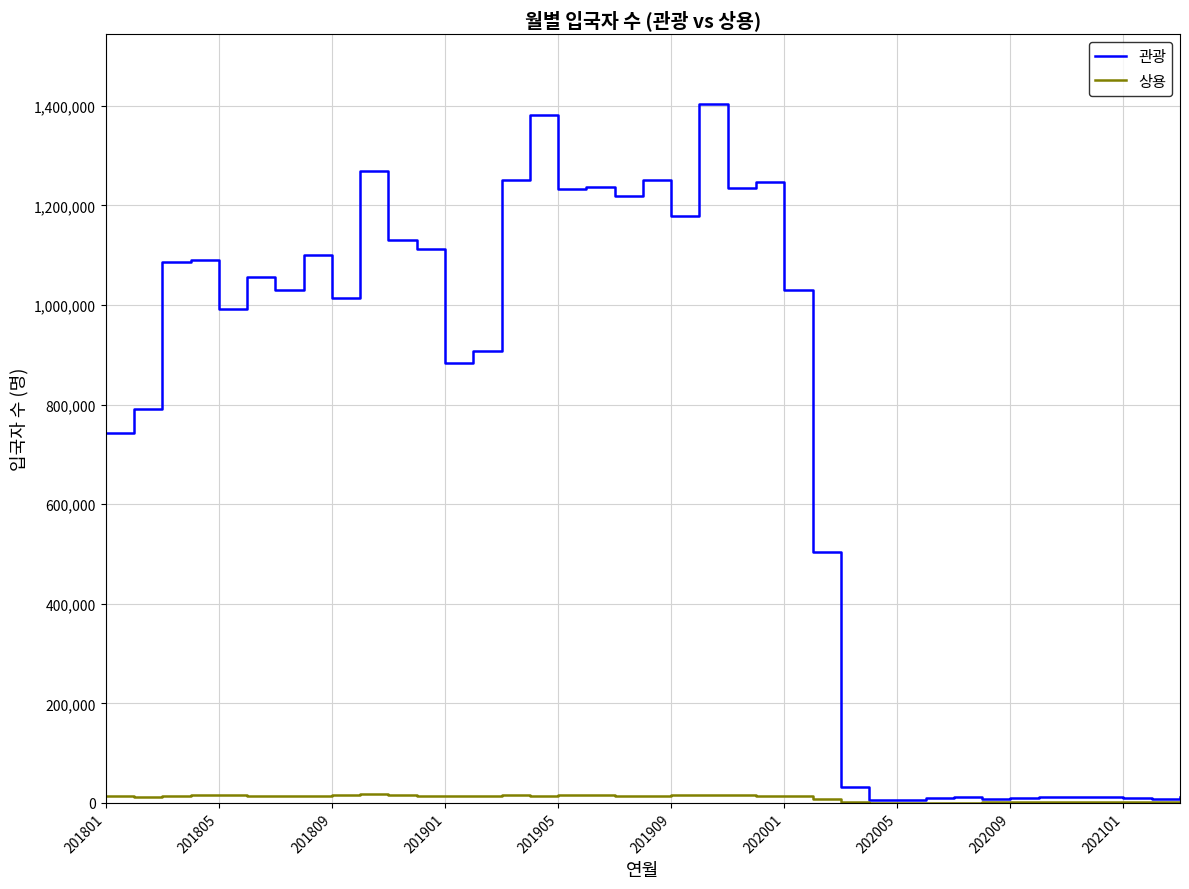

What is the difference between the maximum and minimum values in the 상용 series?

16835